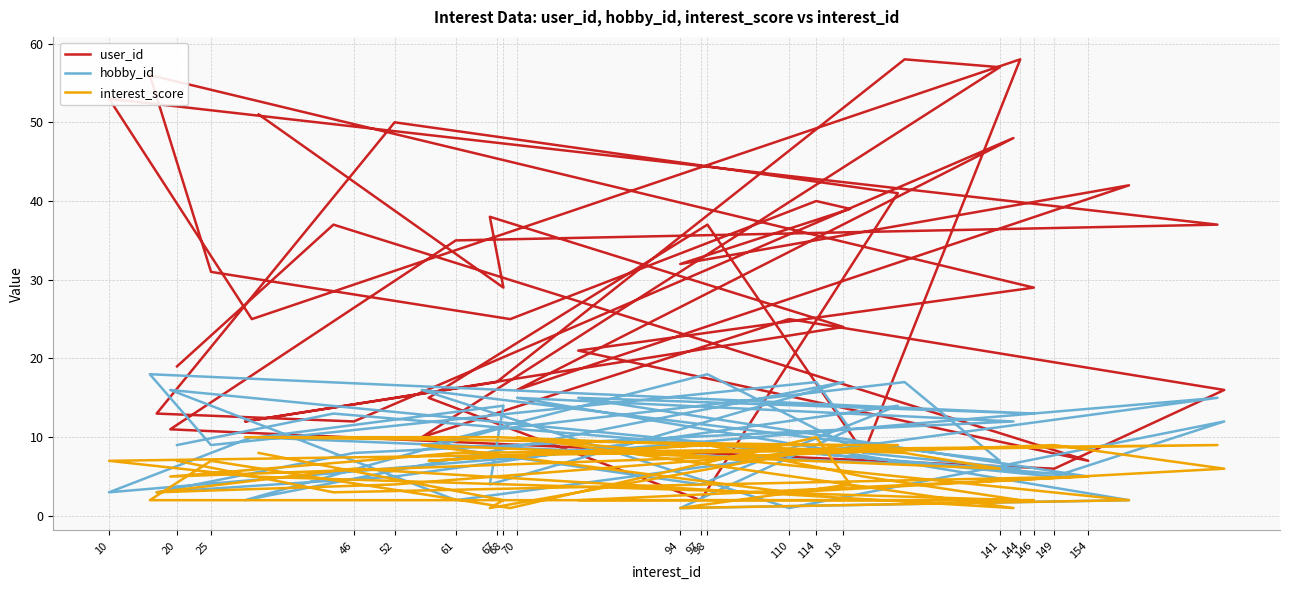

How many interior local peaks does the user_id series have?

12